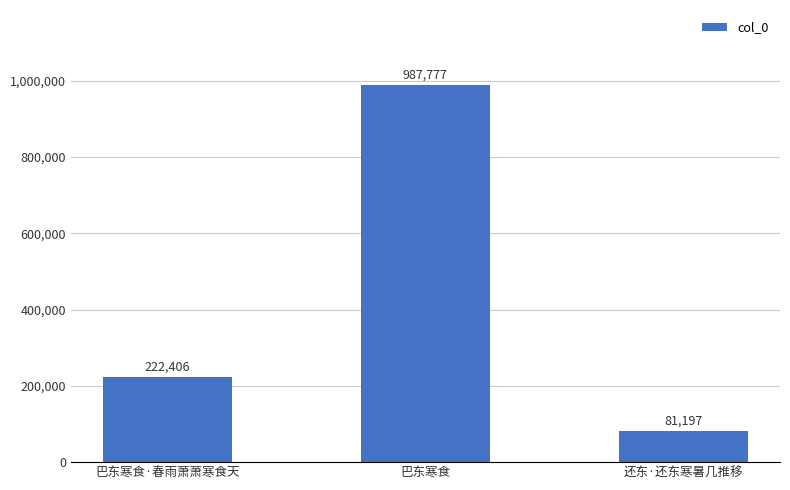

What is the approximate value at 巴东寒食, to the nearest 50?

987800